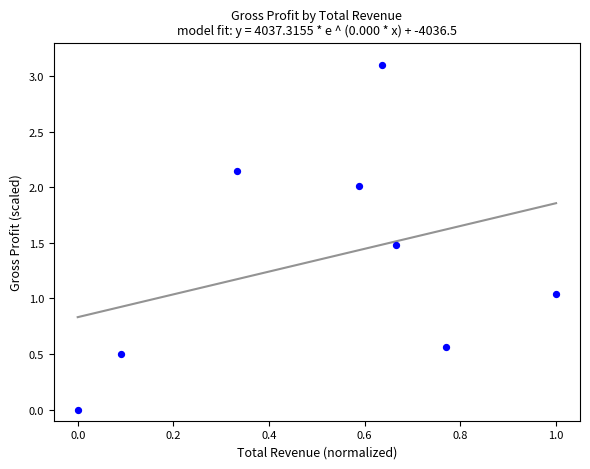

What is the average X value?

0.5